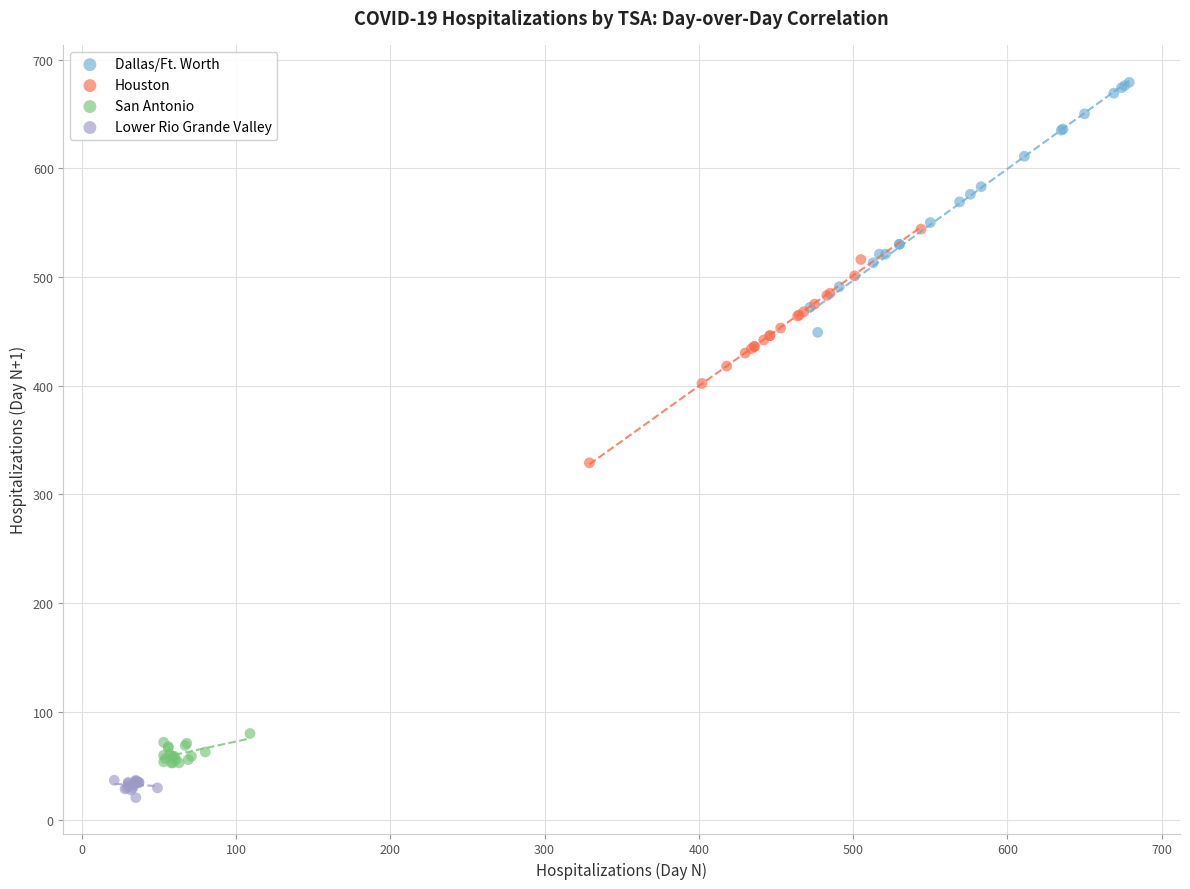

Which series contains the lowest Y value?

Lower Rio Grande Valley